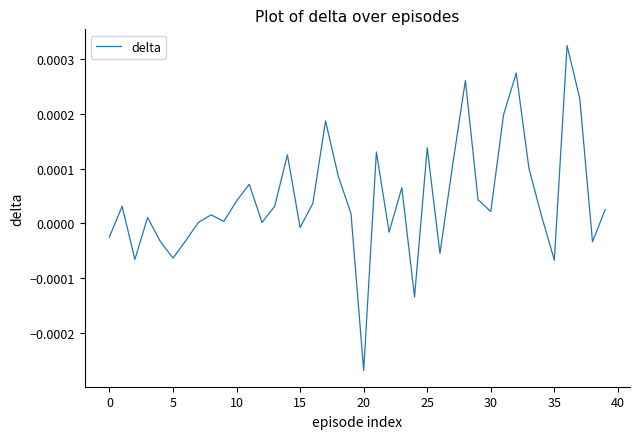

Which category has the highest value across all series?

36